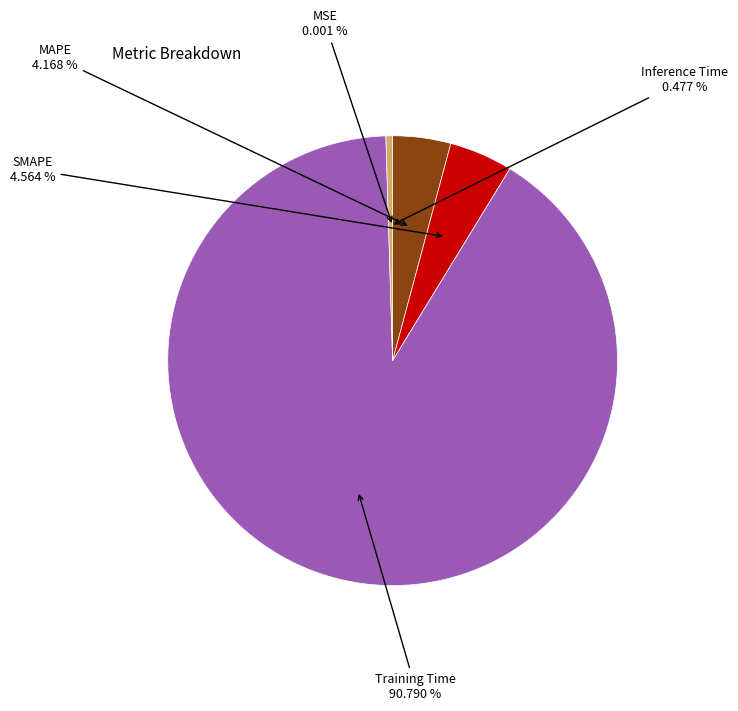

Does any single category account for the majority?

Yes